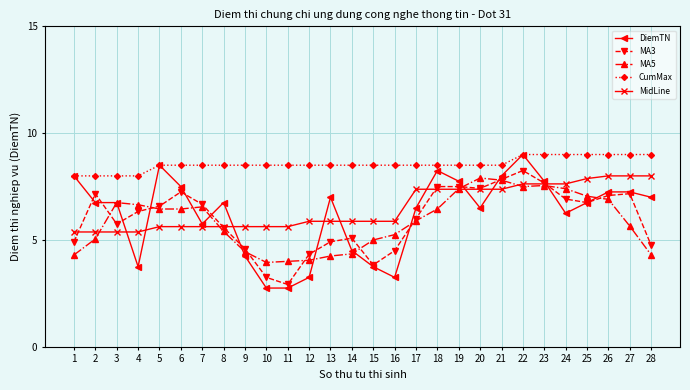

Is the value of MA3 at 22 greater than the value of CumMax at 24?

No